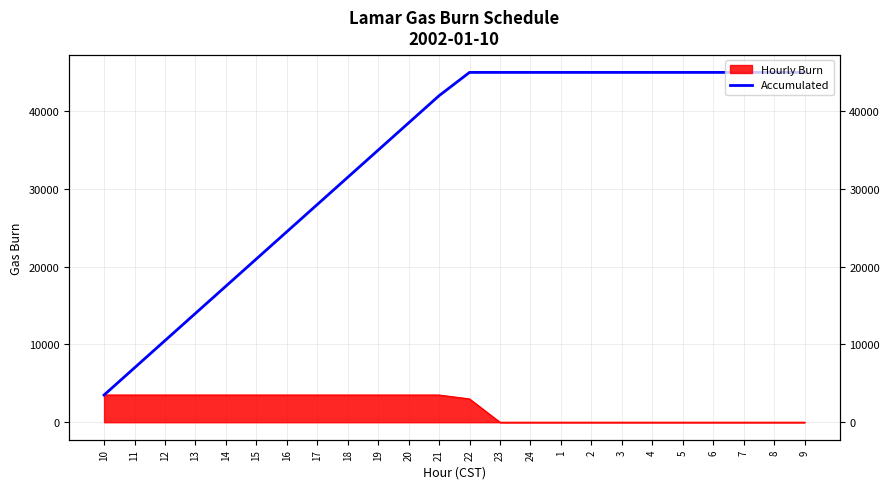

Reading right to left, list all the values displayed in this chart.

9=45000	8=45000	7=45000	6=45000	5=45000	4=45000	3=45000	2=45000	1=45000	24=45000	23=45000	22=45000	21=42000	20=38500	19=35000	18=31500	17=28000	16=24500	15=21000	14=17500	13=14000	12=10500	11=7000	10=3500